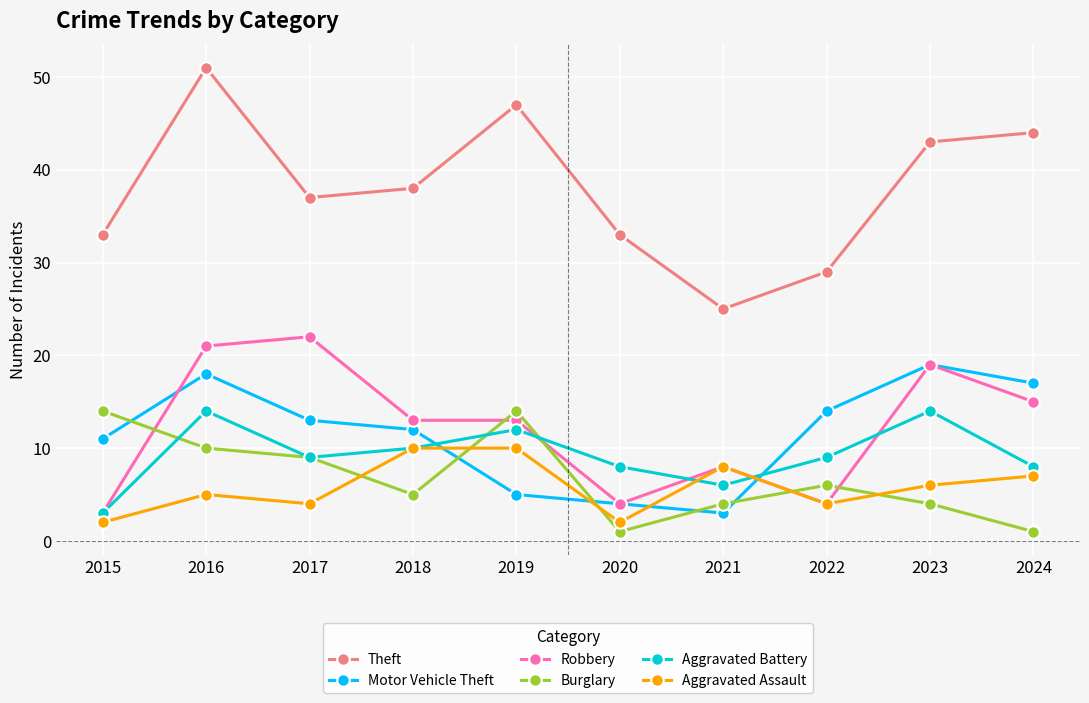

What is the highest value of the Aggravated Battery series?

14